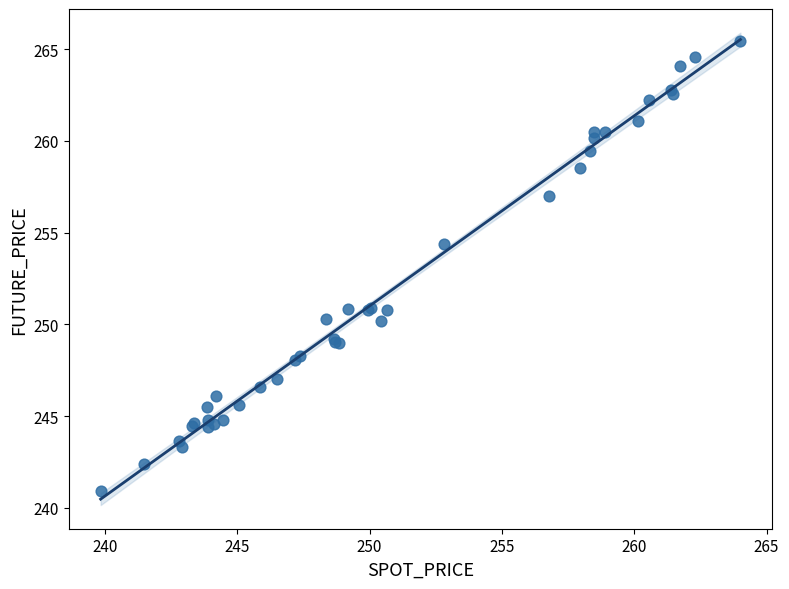

What Y value in the scatter plot is closest to 253?

254.4